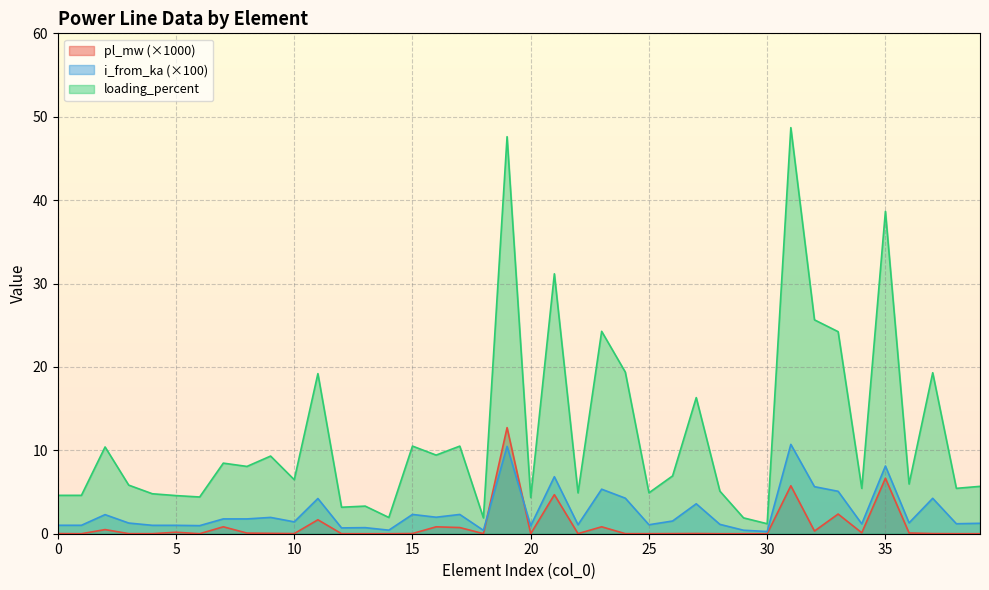

What is the sum of the pl_mw values at 19 and 16?

13.6